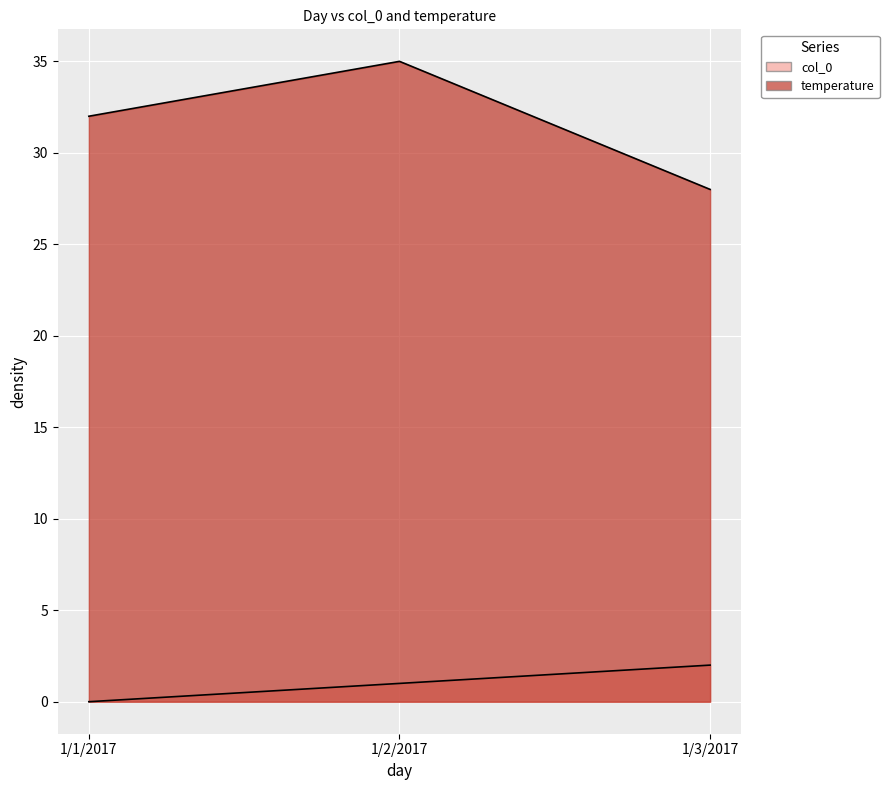

What is the spread (max minus min) of values at 1/1/2017?

32